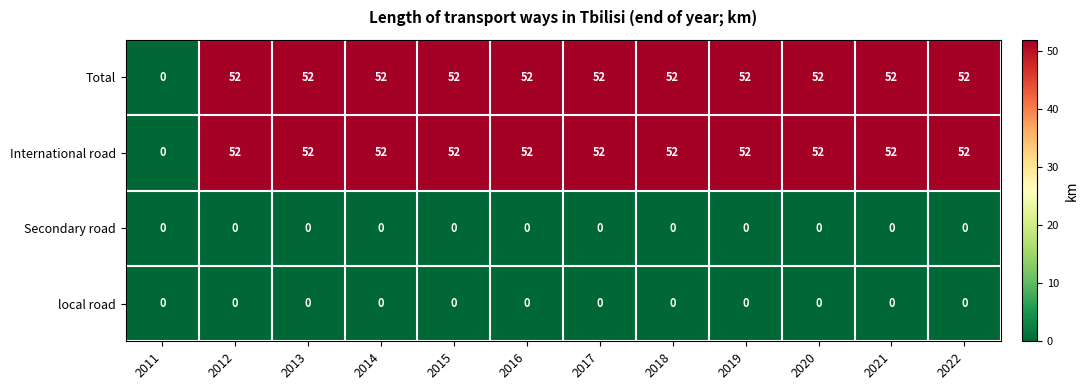

How many data points in Total are less than 52?

1